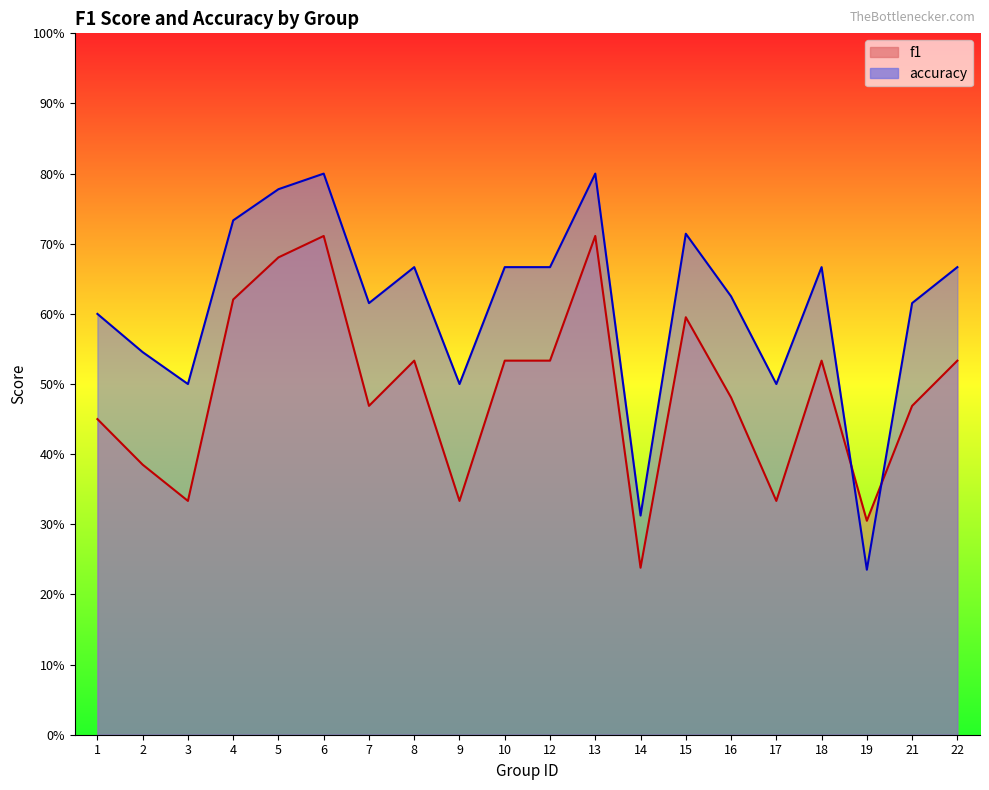

Rank the series by their maximum value, from highest to lowest.

accuracy, f1